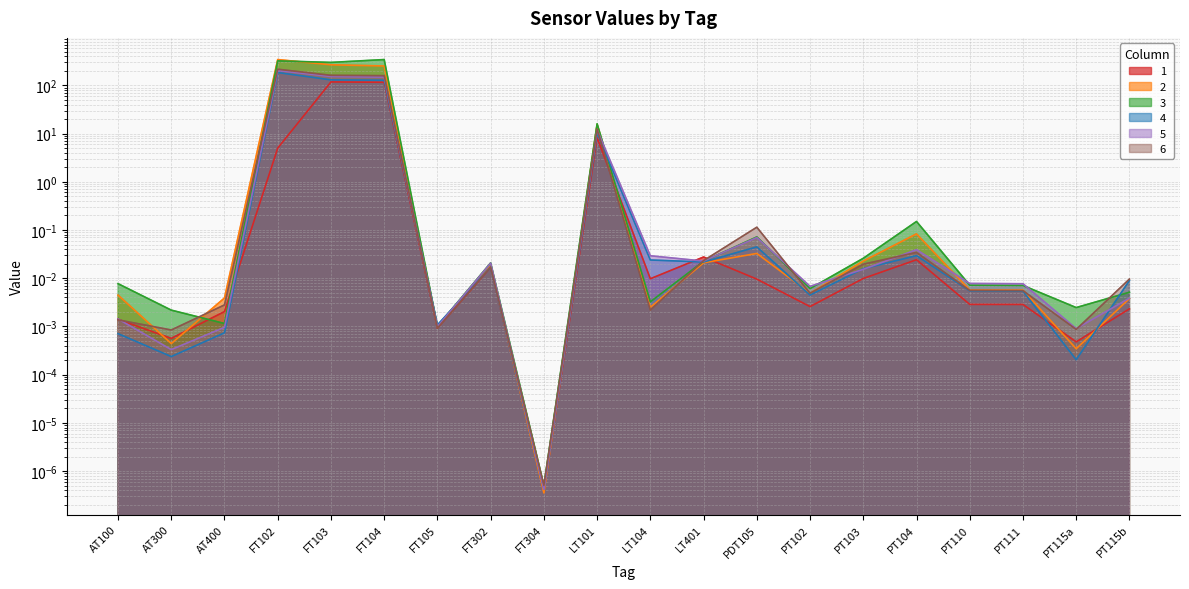

At which category does 1 reach its first local peak?

FT103